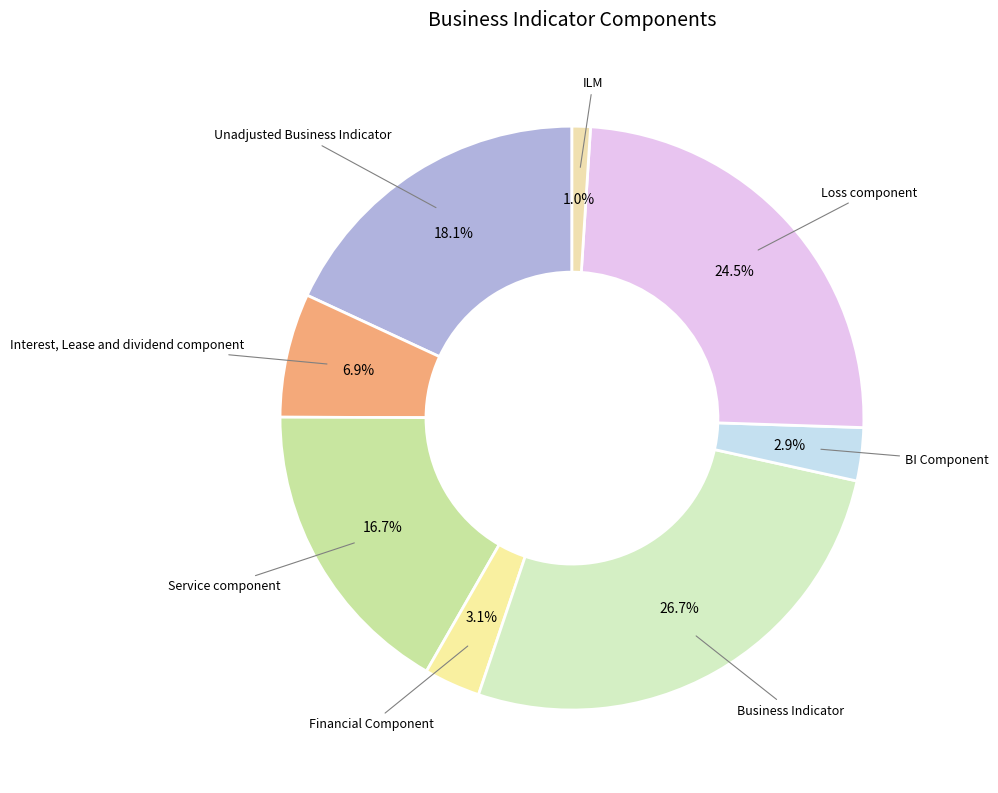

Between Unadjusted Business Indicator and Loss component, which is larger?

Loss component